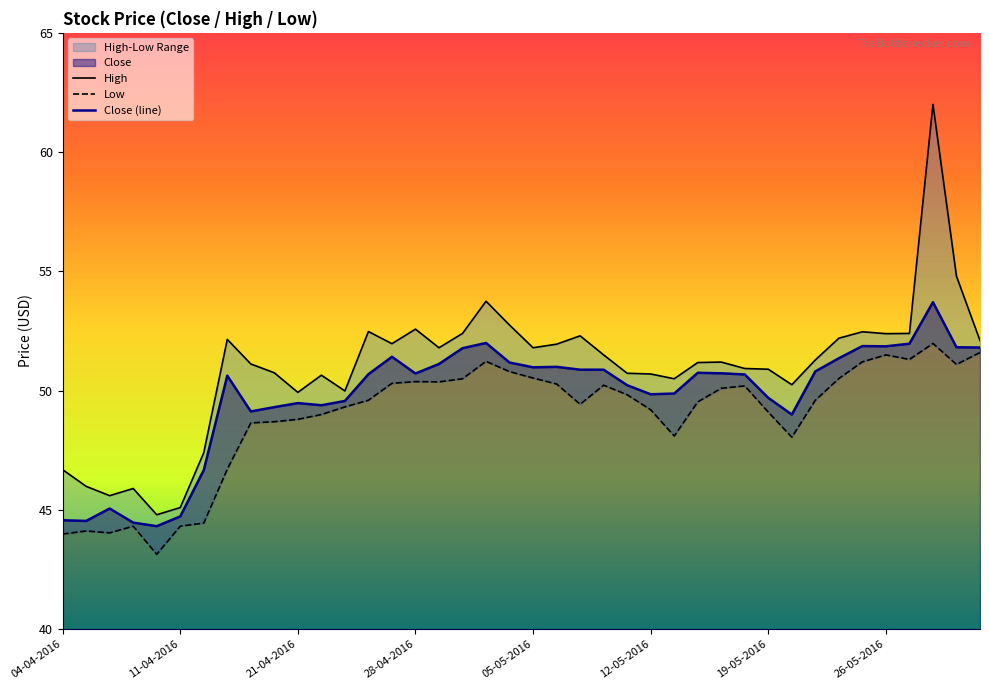

Where does the Close series first go above 50?

13-04-2016